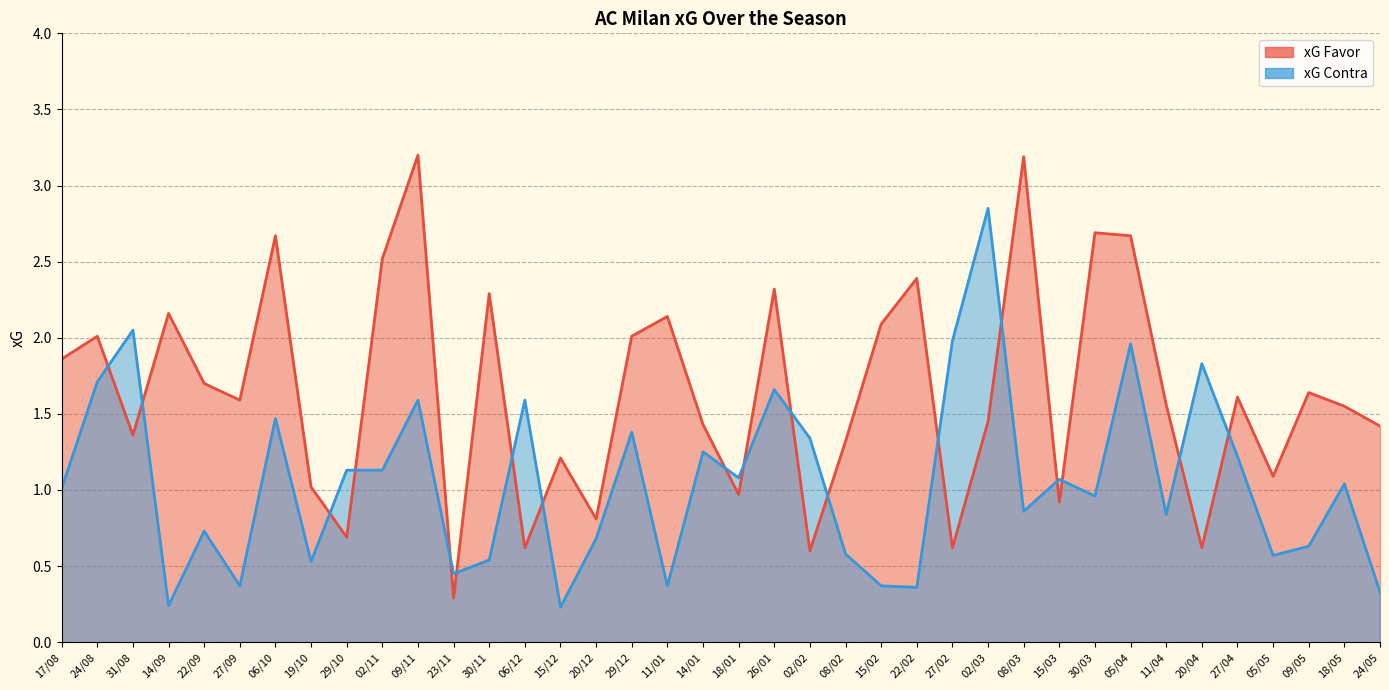

Which series ends up on top after the final intersection of xG Favor and xG Contra?

xG Favor